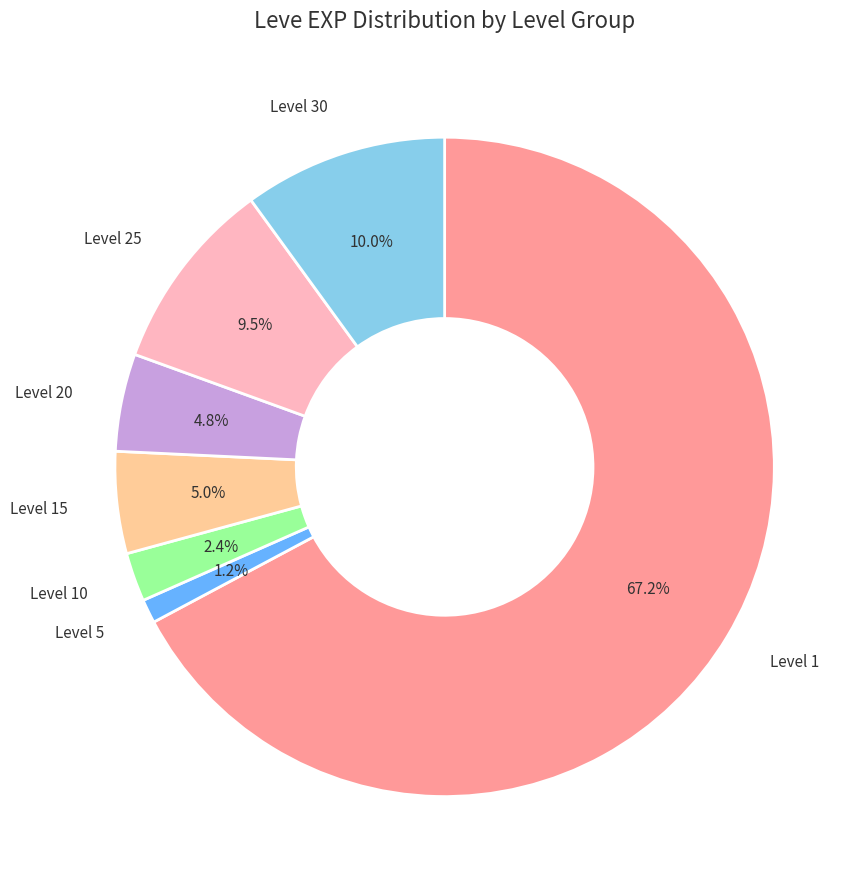

Is there a majority slice in this chart?

Yes